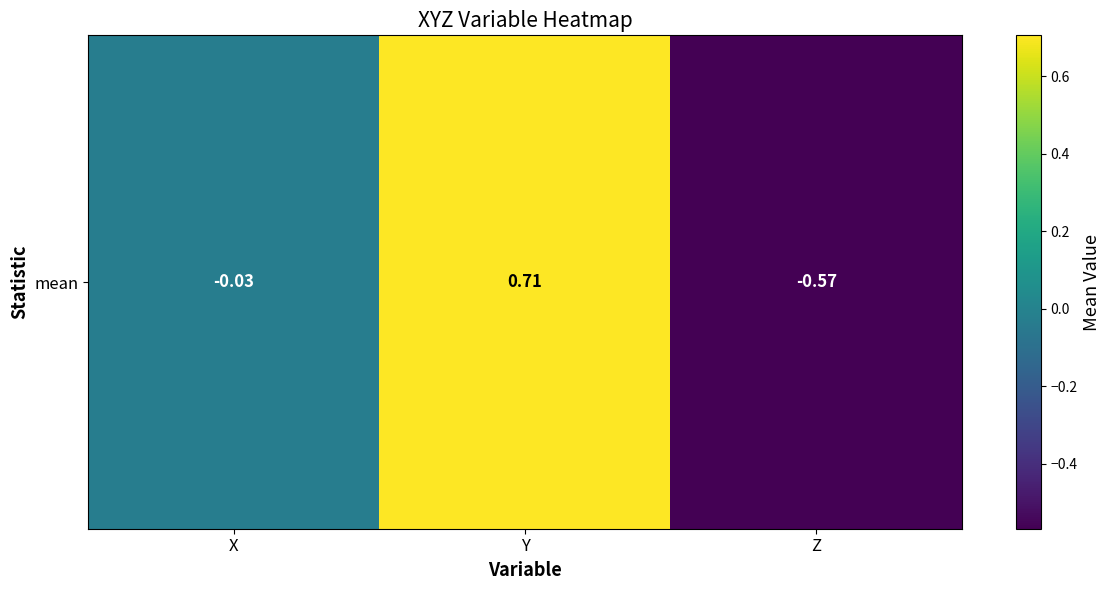

What is the greatest value displayed?

0.7